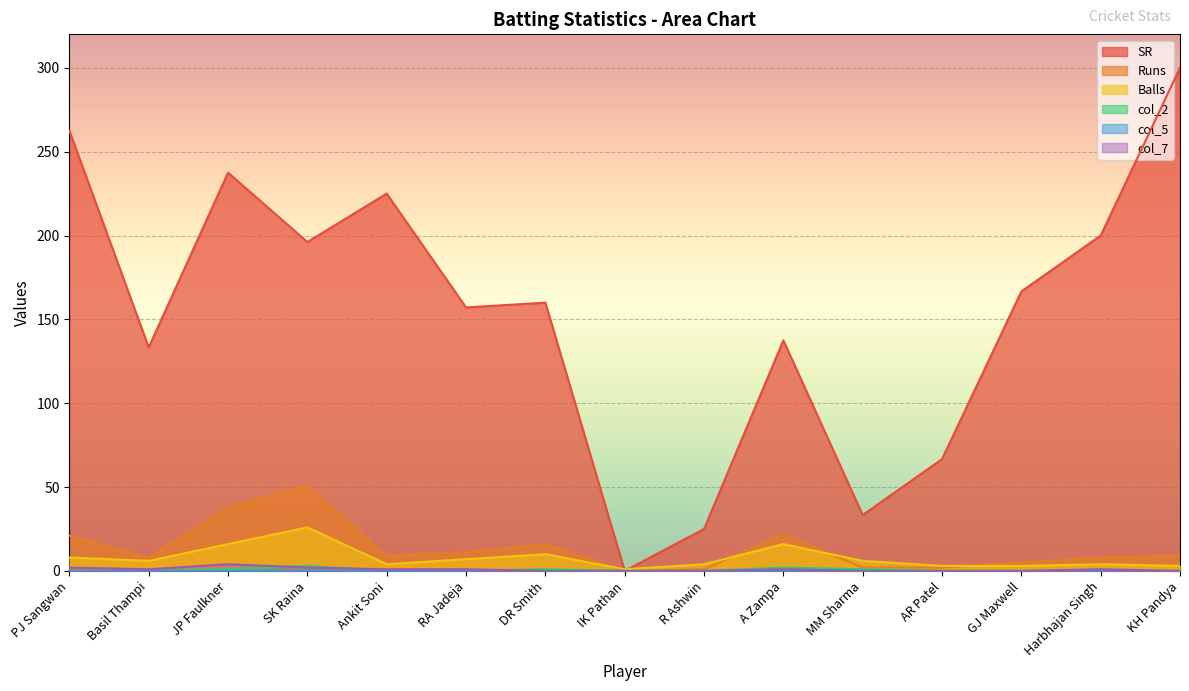

Where is the first local maximum for col_7?

JP Faulkner